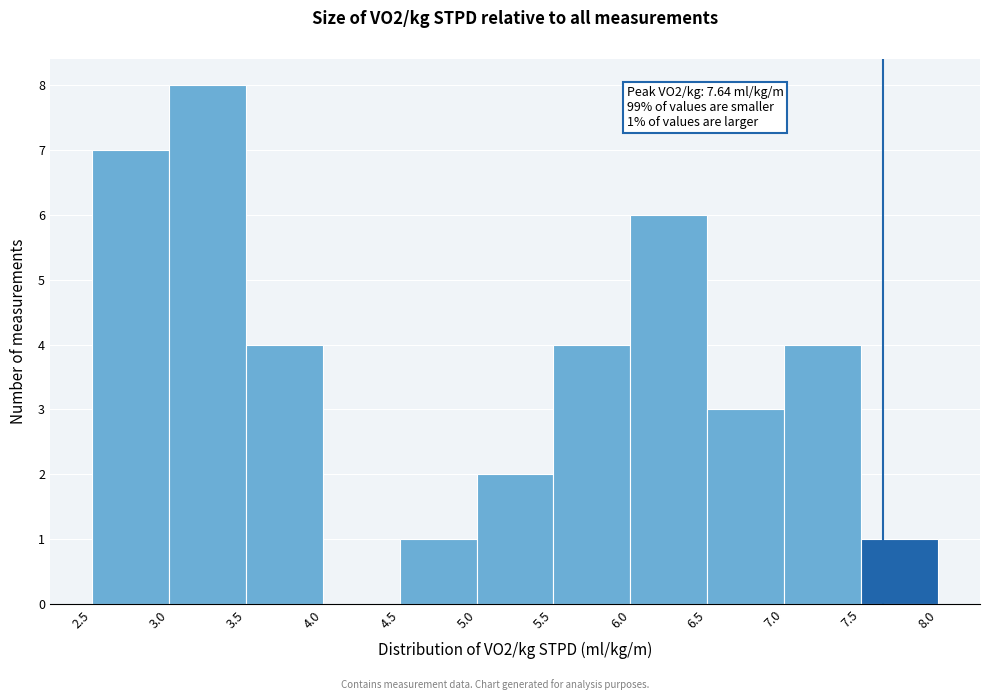

Over which range of the x-axis is the bar tallest?

3.0 to 3.5